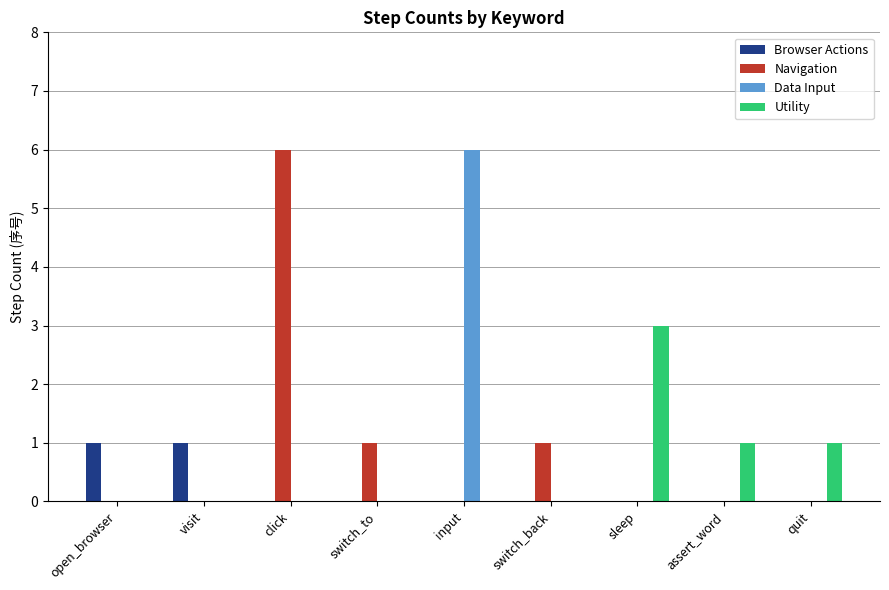

Reading left to right, transcribe all the data shown in this chart.

Browser Actions: 1	1	0	0	0	0	0	0	0
Navigation: 0	0	6	1	0	1	0	0	0
Data Input: 0	0	0	0	6	0	0	0	0
Utility: 0	0	0	0	0	0	3	1	1